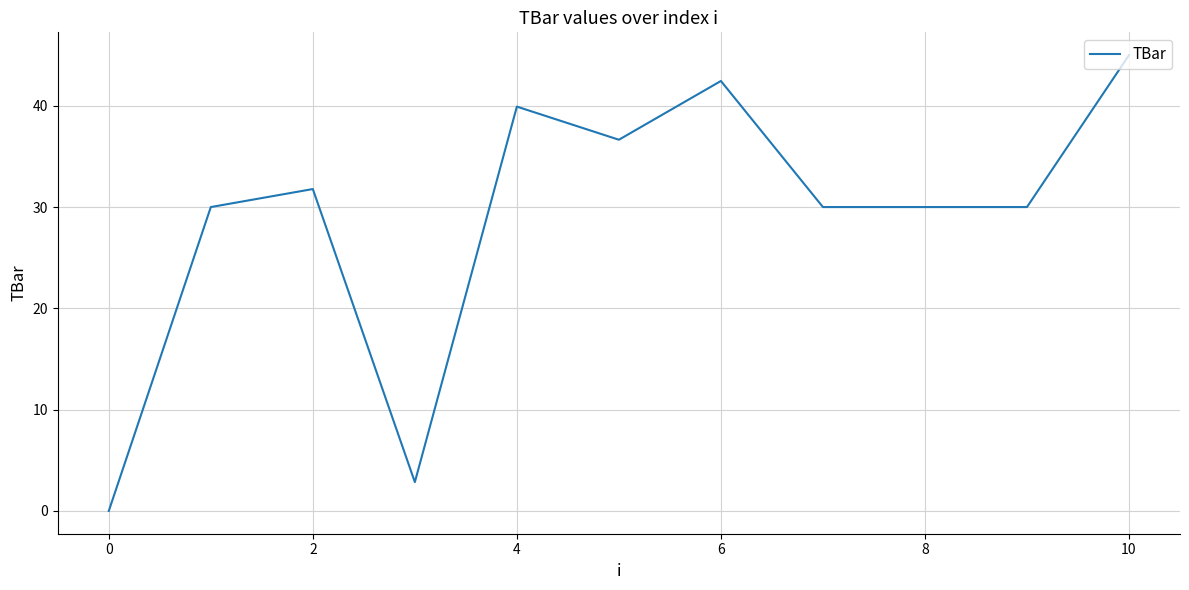

Reading left to right, what are all the values shown in this chart?

0.0	30.0	31.8	2.8	39.9	36.6	42.4	30.0	30.0	30.0	45.0